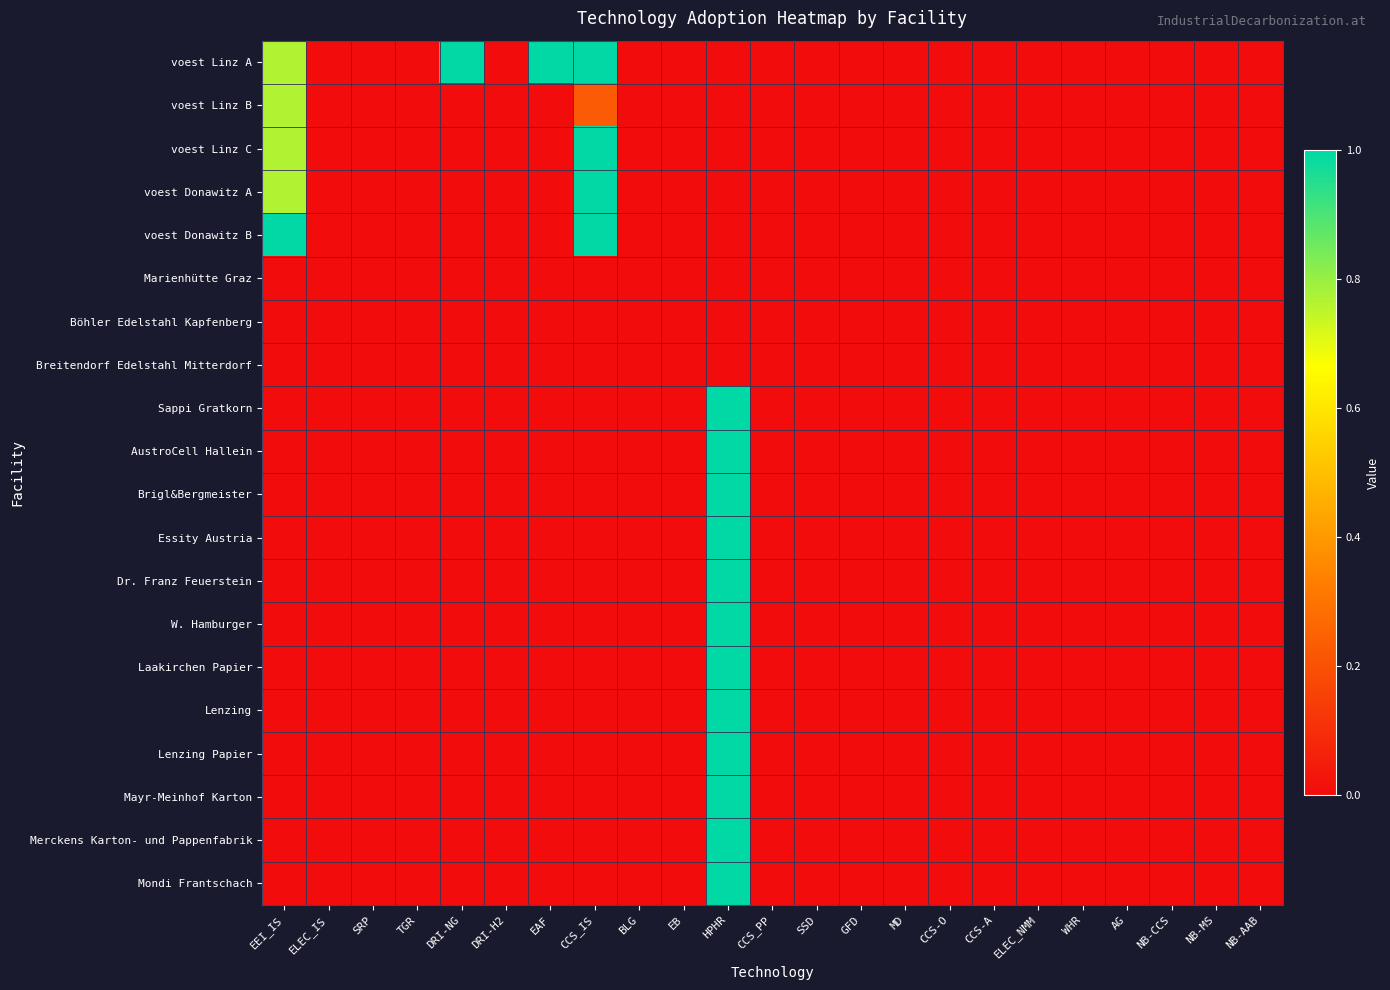

How many data points does each series have?

23